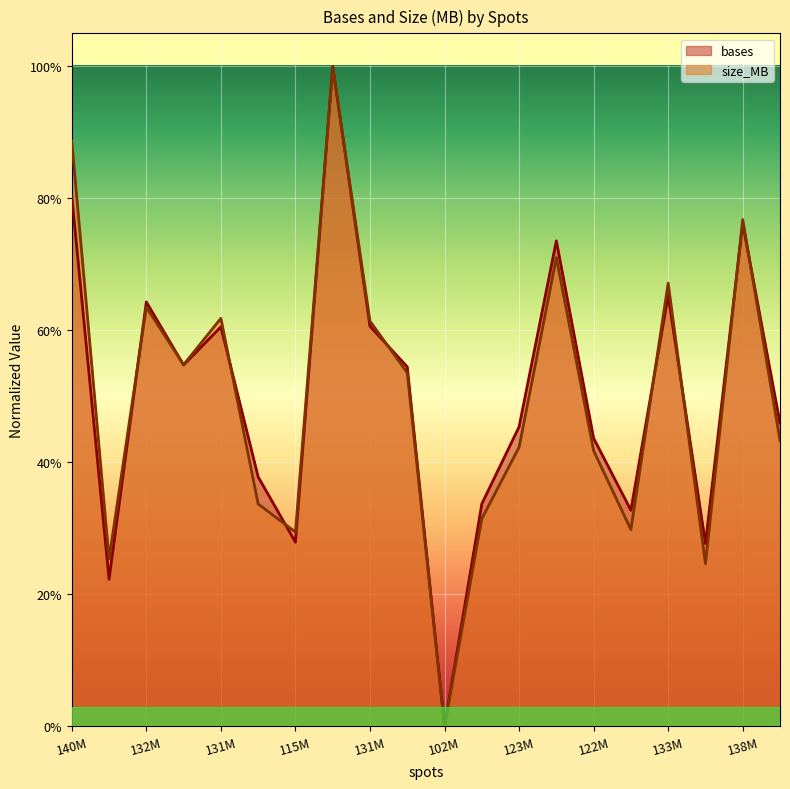

Which series ends up on top after the final intersection of bases and size_MB?

bases